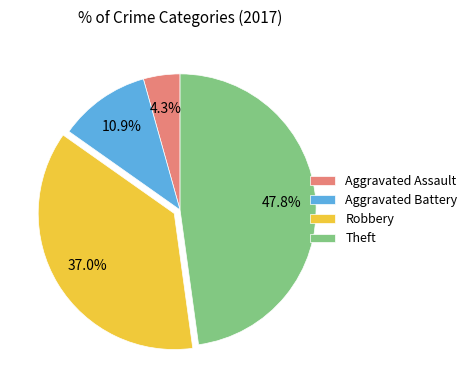

Is there any slice that represents more than half of the pie?

No